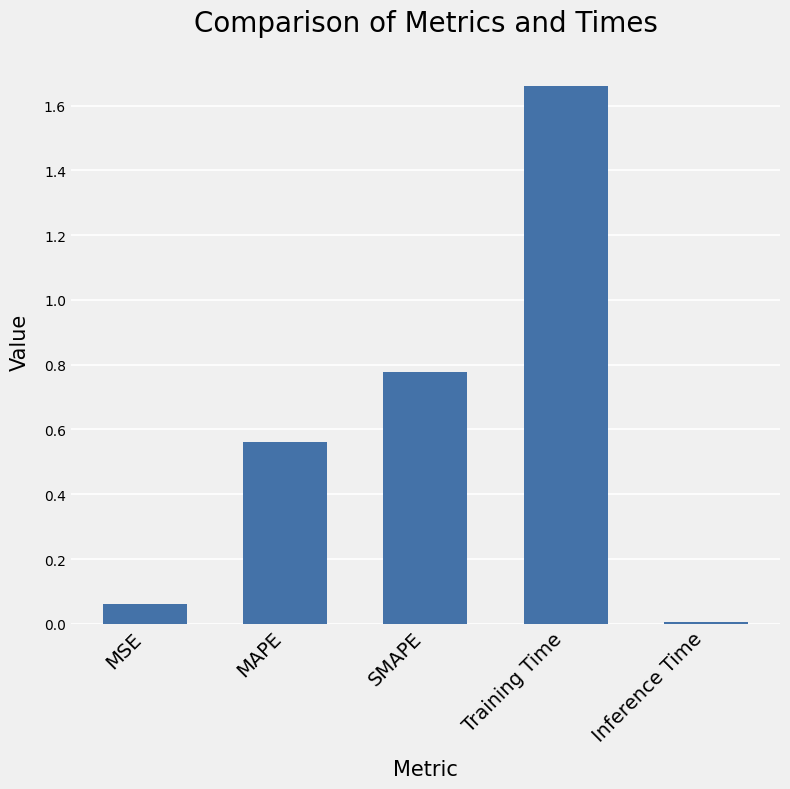

The chart shows a value of 2.5 at Training Time. True or false?

False